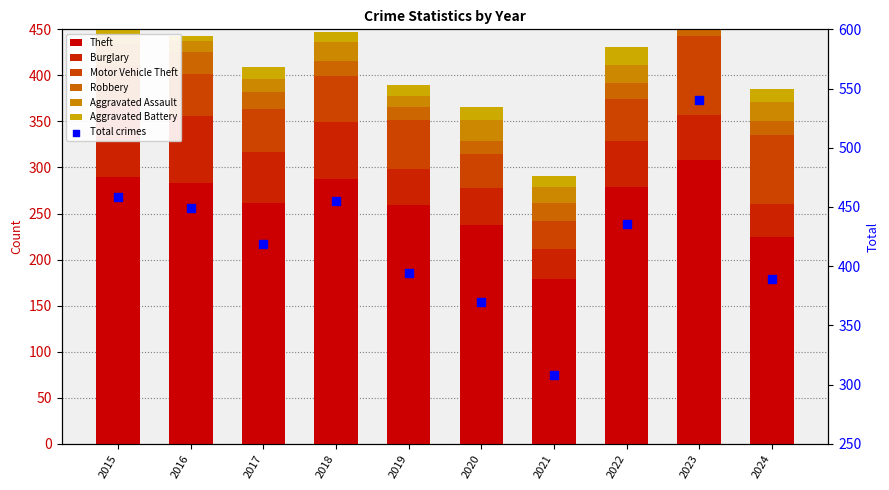

Which series has the largest total across all categories?

Theft